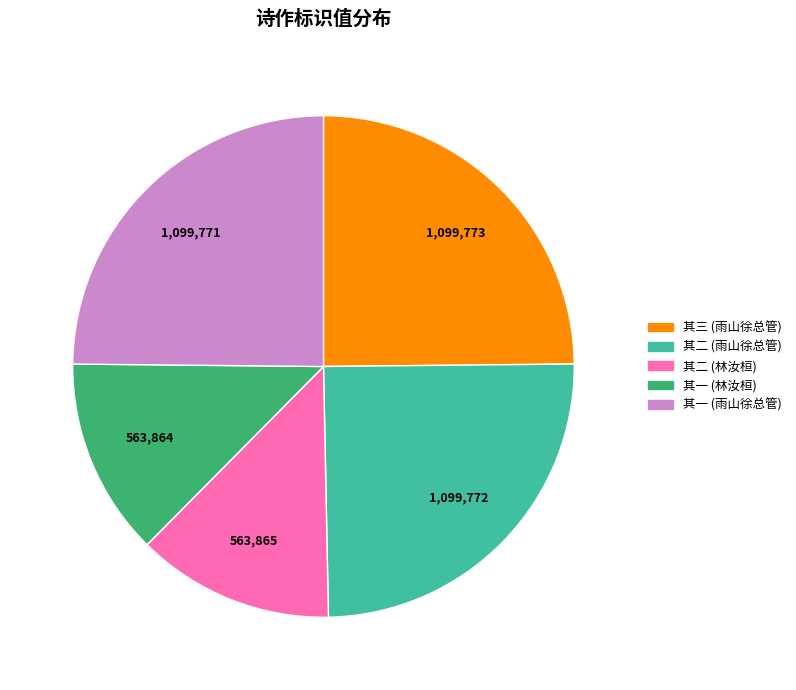

How many slices are in this pie chart?

5